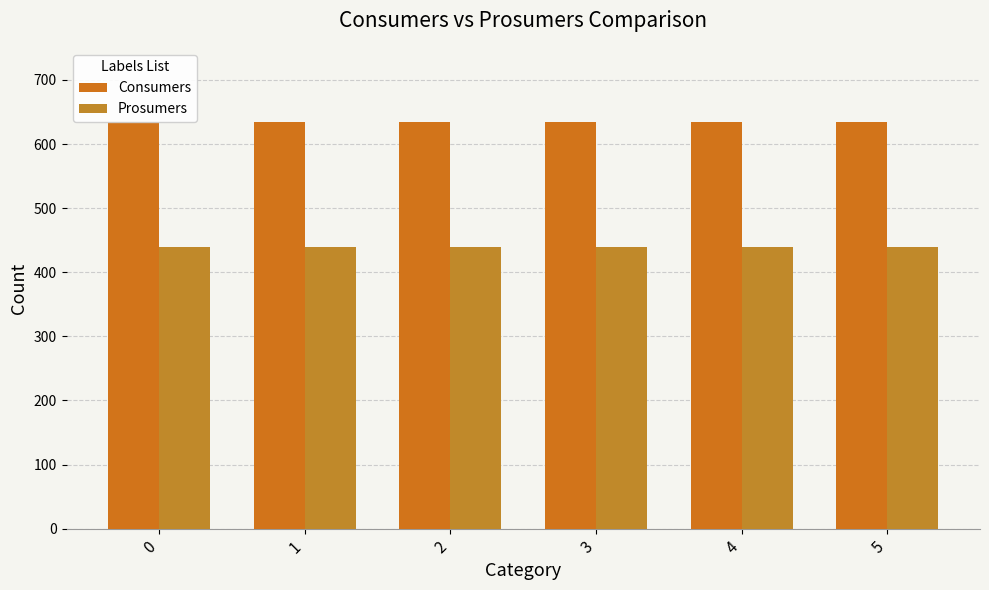

Which has a higher value, 5 or 0?

5